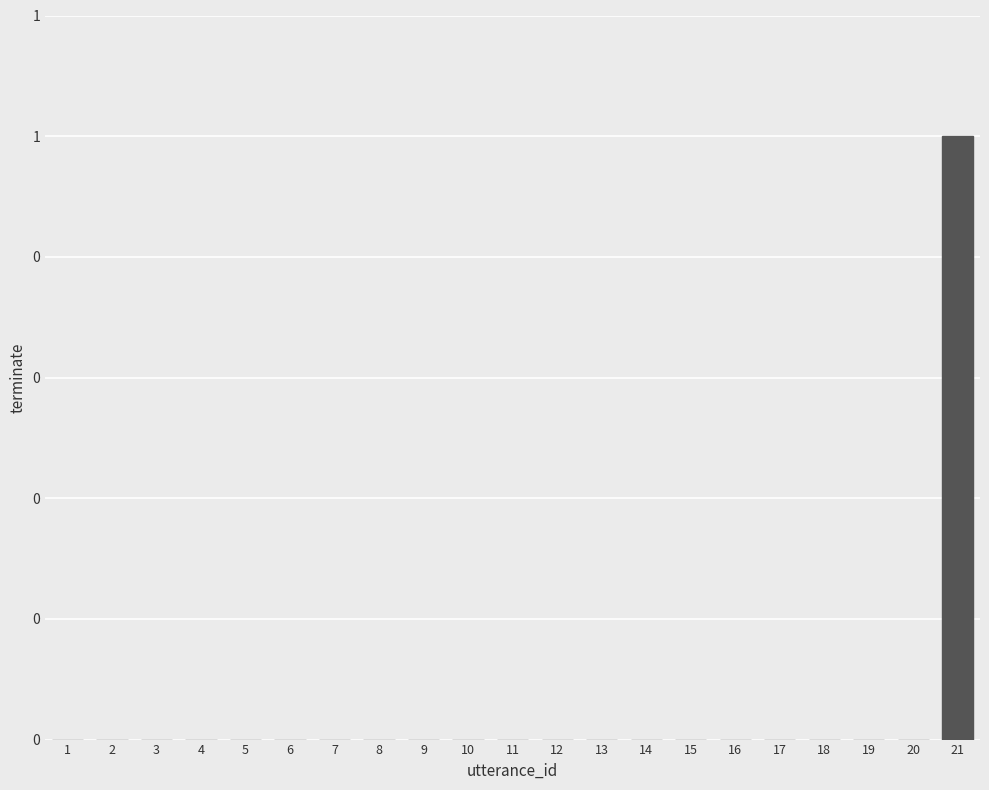

Are the bars horizontal?

No